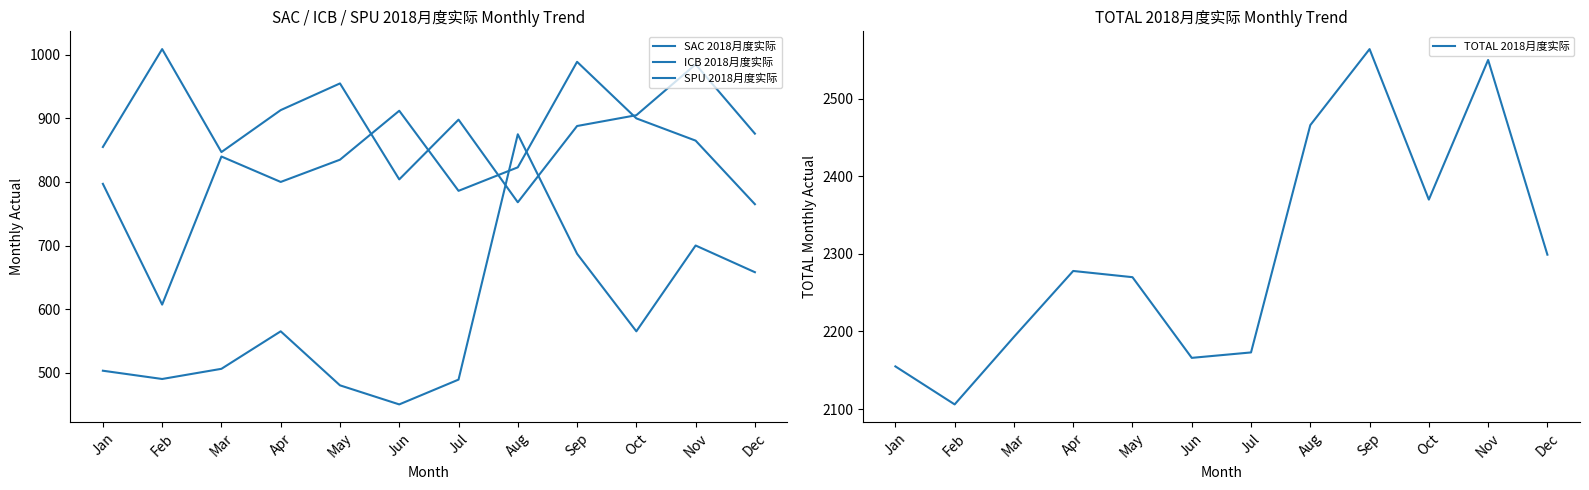

Where is the first local minimum for ICB 2018月度实际?

Mar